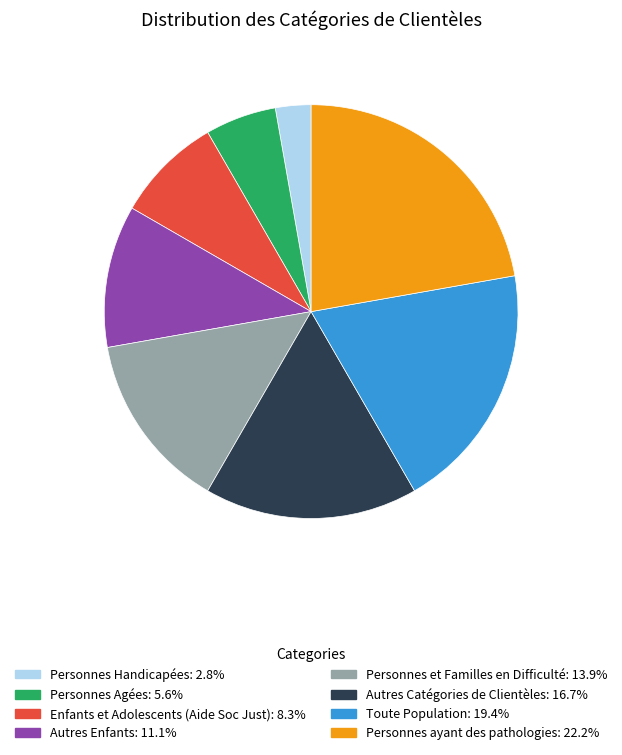

How many segments does this pie chart have?

8